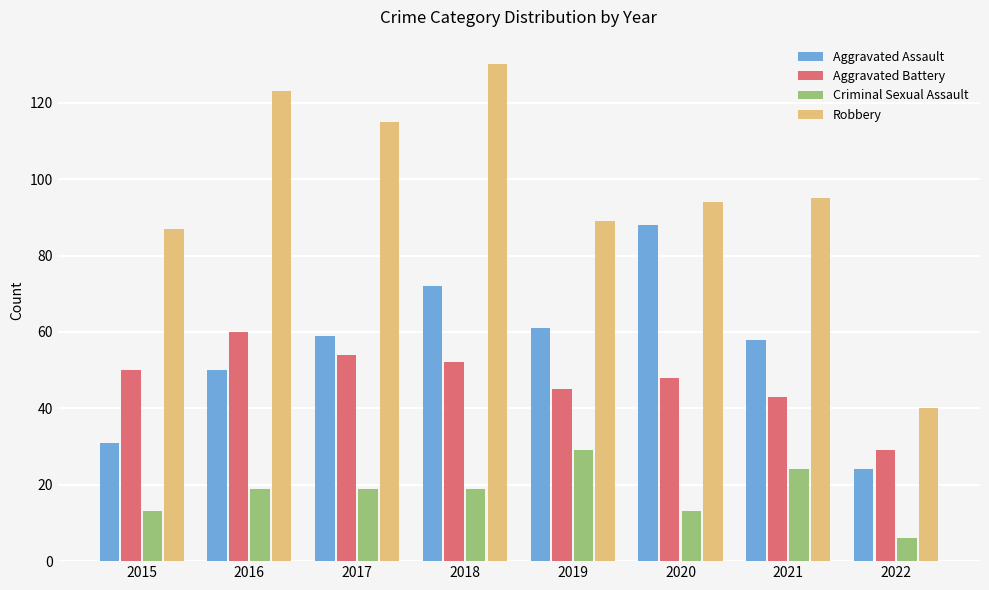

At which label does Aggravated Battery reach its minimum?

2022